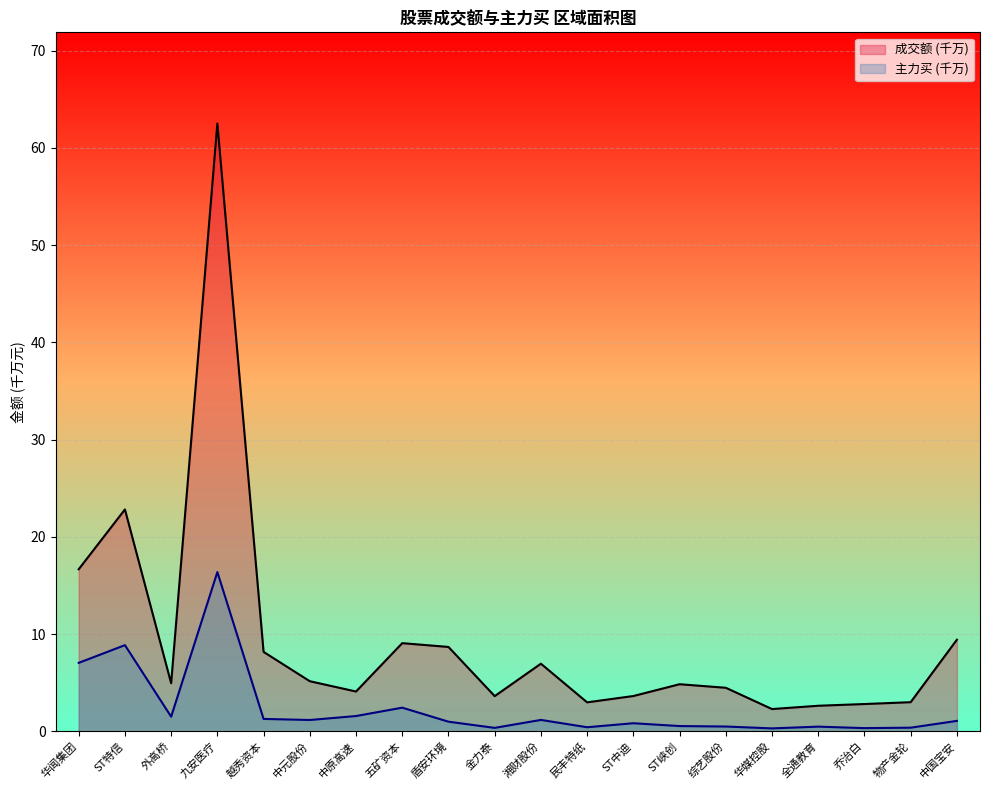

True or false: 主力买 and 成交额 cross at least once.

False